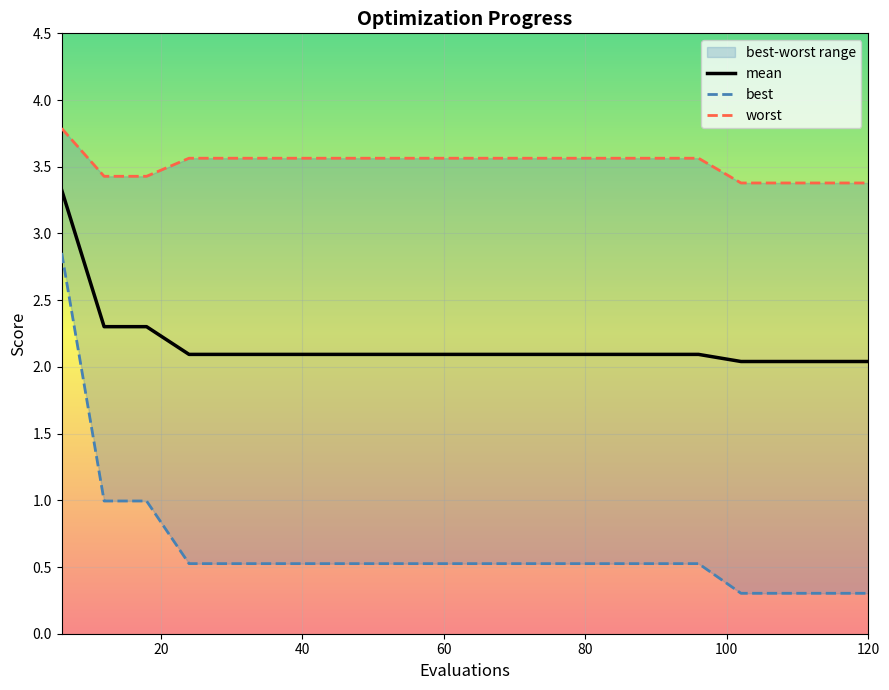

Reading left to right, list all the values displayed in this chart.

mean: 3.3	2.3	2.3	2.1	2.1	2.1	2.1	2.1	2.1	2.1	2.1	2.1	2.1	2.1	2.1	2.1	2.0	2.0	2.0	2.0
best: 2.9	1.0	1.0	0.5	0.5	0.5	0.5	0.5	0.5	0.5	0.5	0.5	0.5	0.5	0.5	0.5	0.3	0.3	0.3	0.3
worst: 3.8	3.4	3.4	3.6	3.6	3.6	3.6	3.6	3.6	3.6	3.6	3.6	3.6	3.6	3.6	3.6	3.4	3.4	3.4	3.4